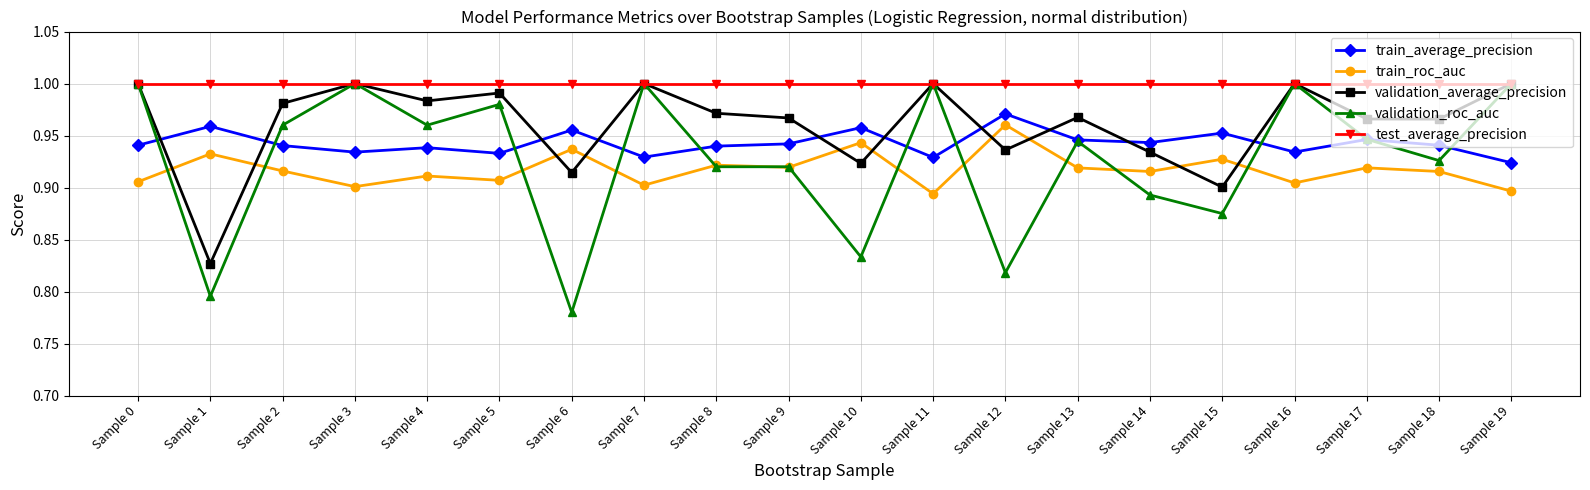

True or false: train_average_precision and test_average_precision cross at least once.

False